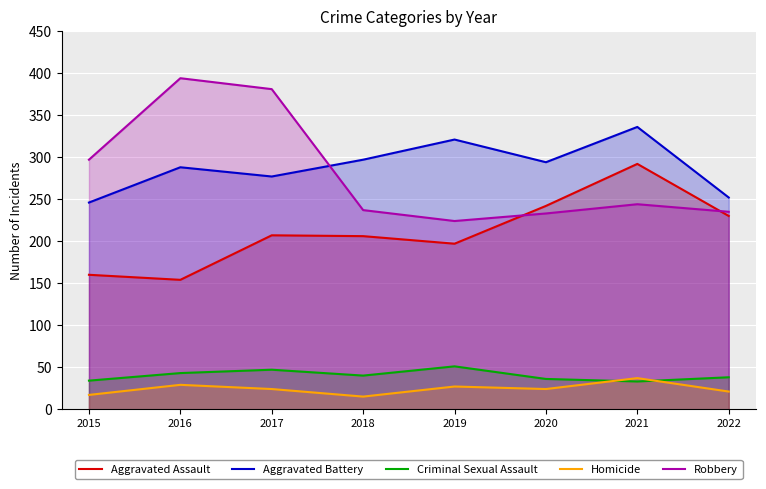

What is the spread (max minus min) of values at 2018?

282